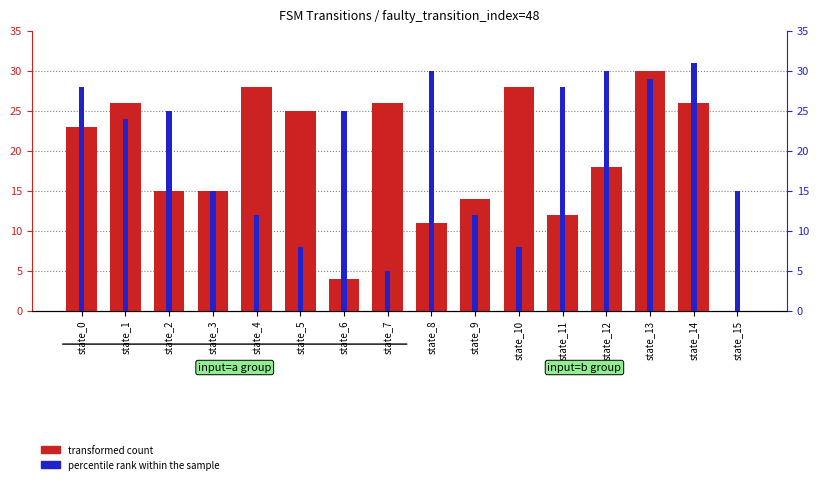

What is the value of the percentile rank within the sample bar at the 5th from the left?

12